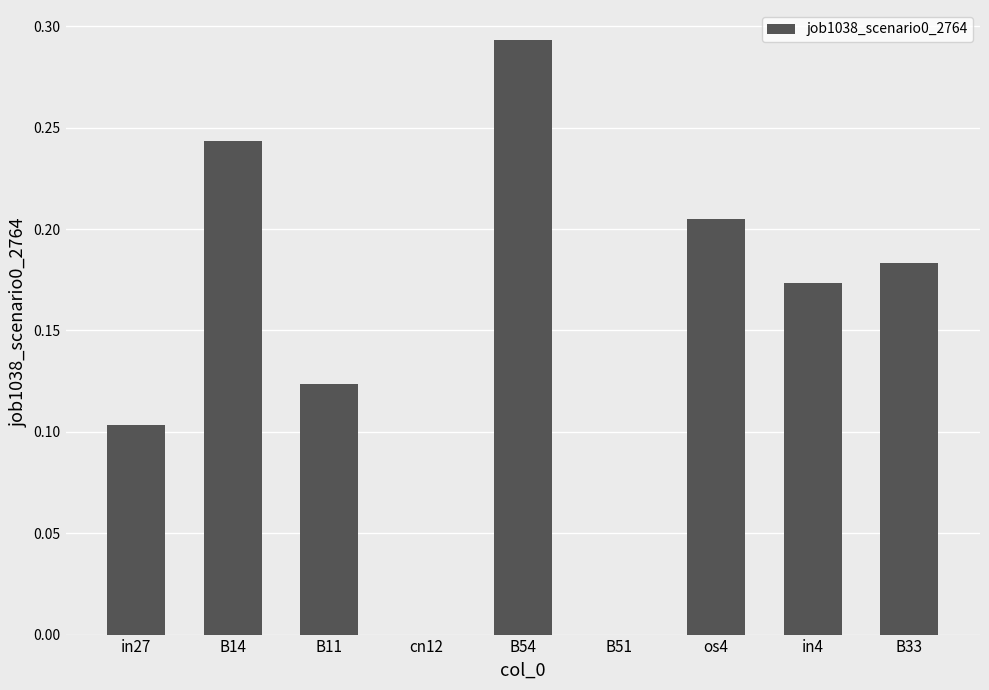

What is the change in value from B14 to B33?

-0.1